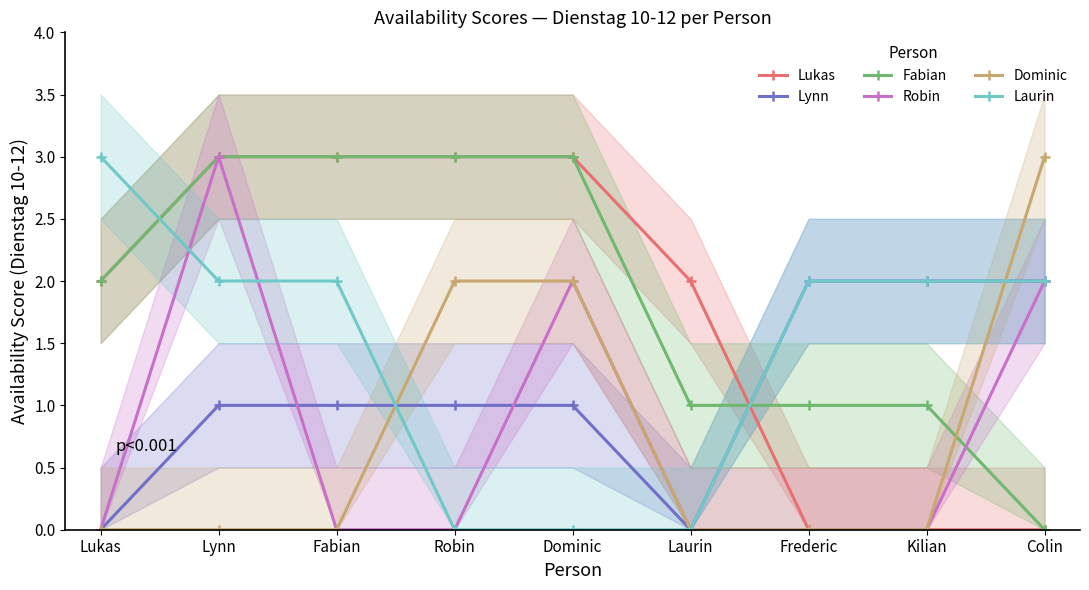

What is the value of the Lukas point at the 3rd from the left?

3